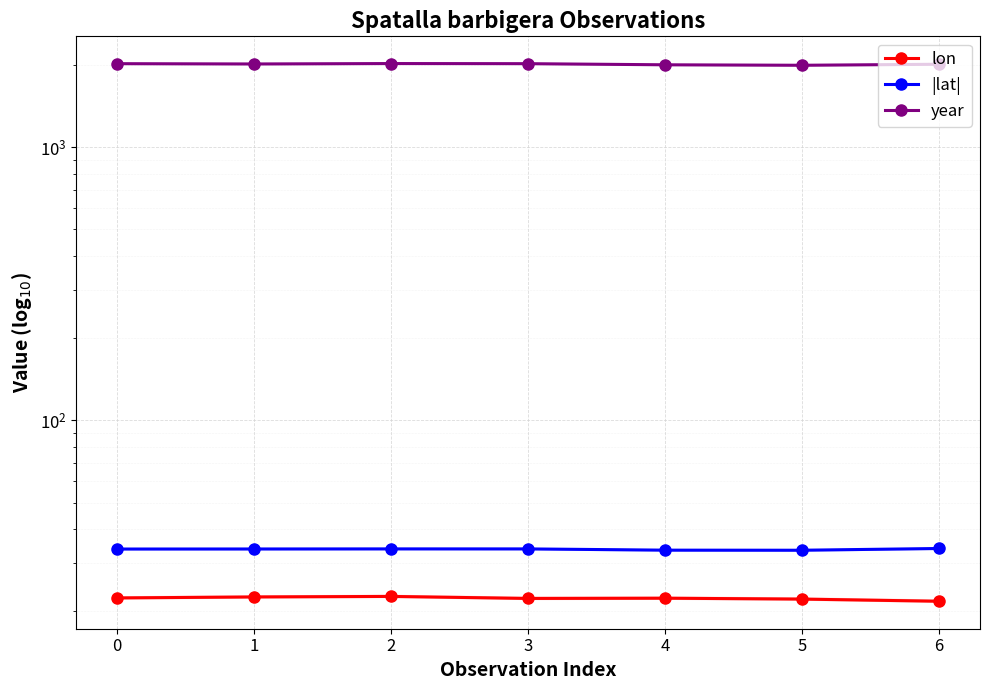

Is it true that year equals 1994.0 at 5?

True